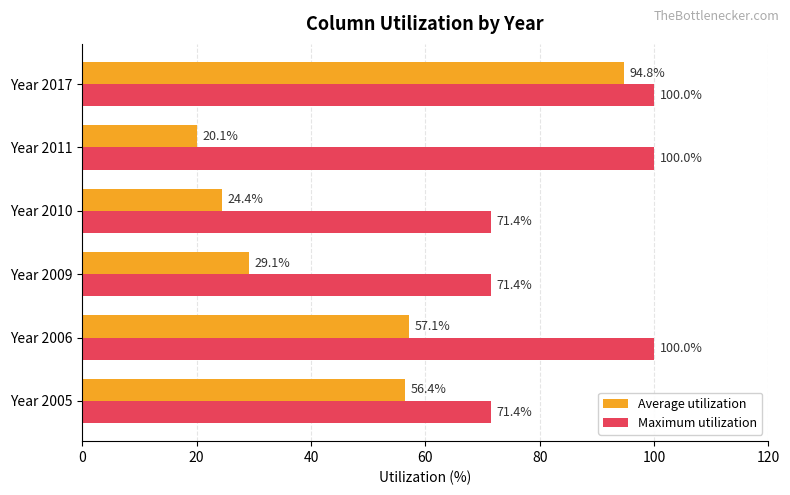

What is the difference between the highest and lowest values at Year 2005?

15.0